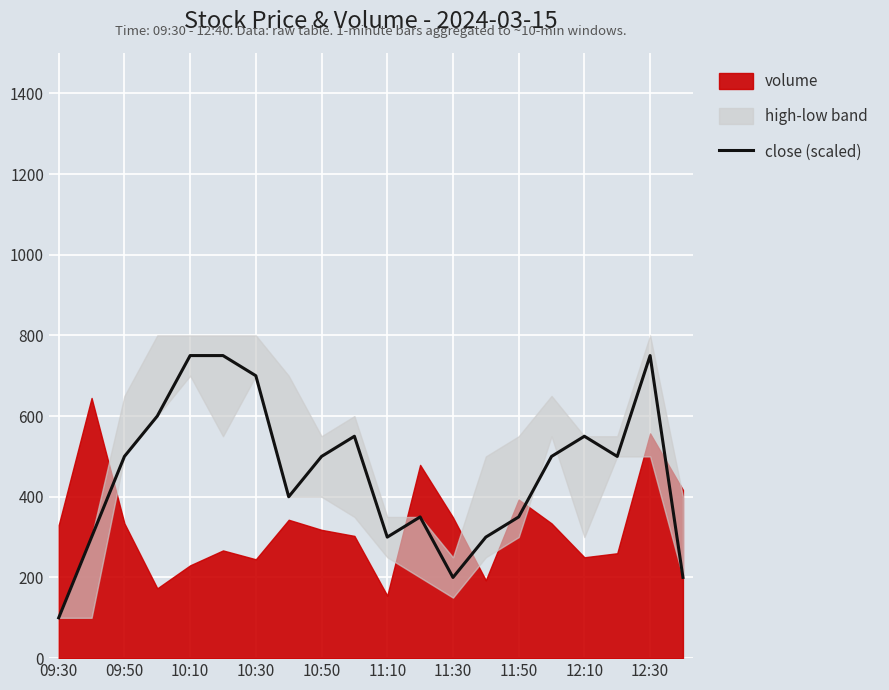

What is the maximum value for close (scaled)?

750.0